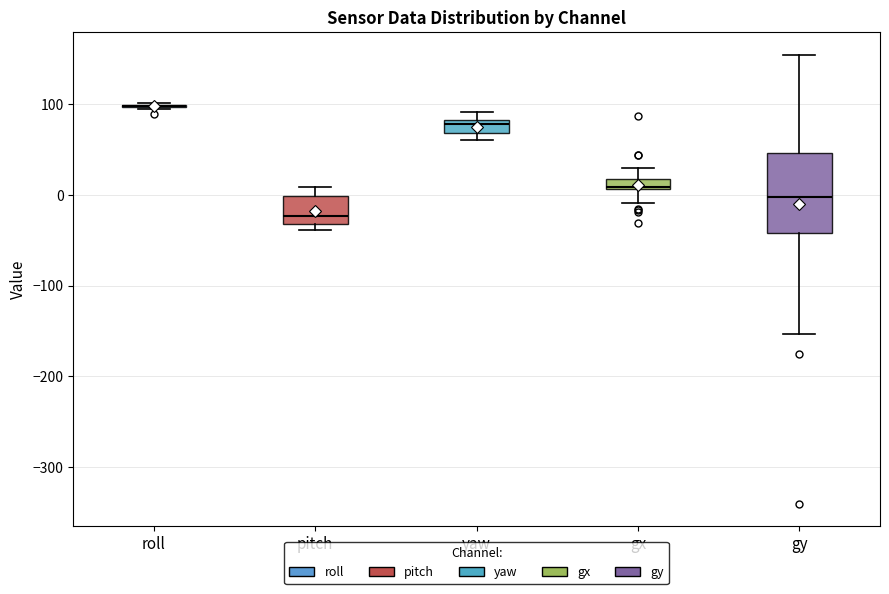

Comparing the boxes themselves (not the whiskers), which one is the tallest?

gy